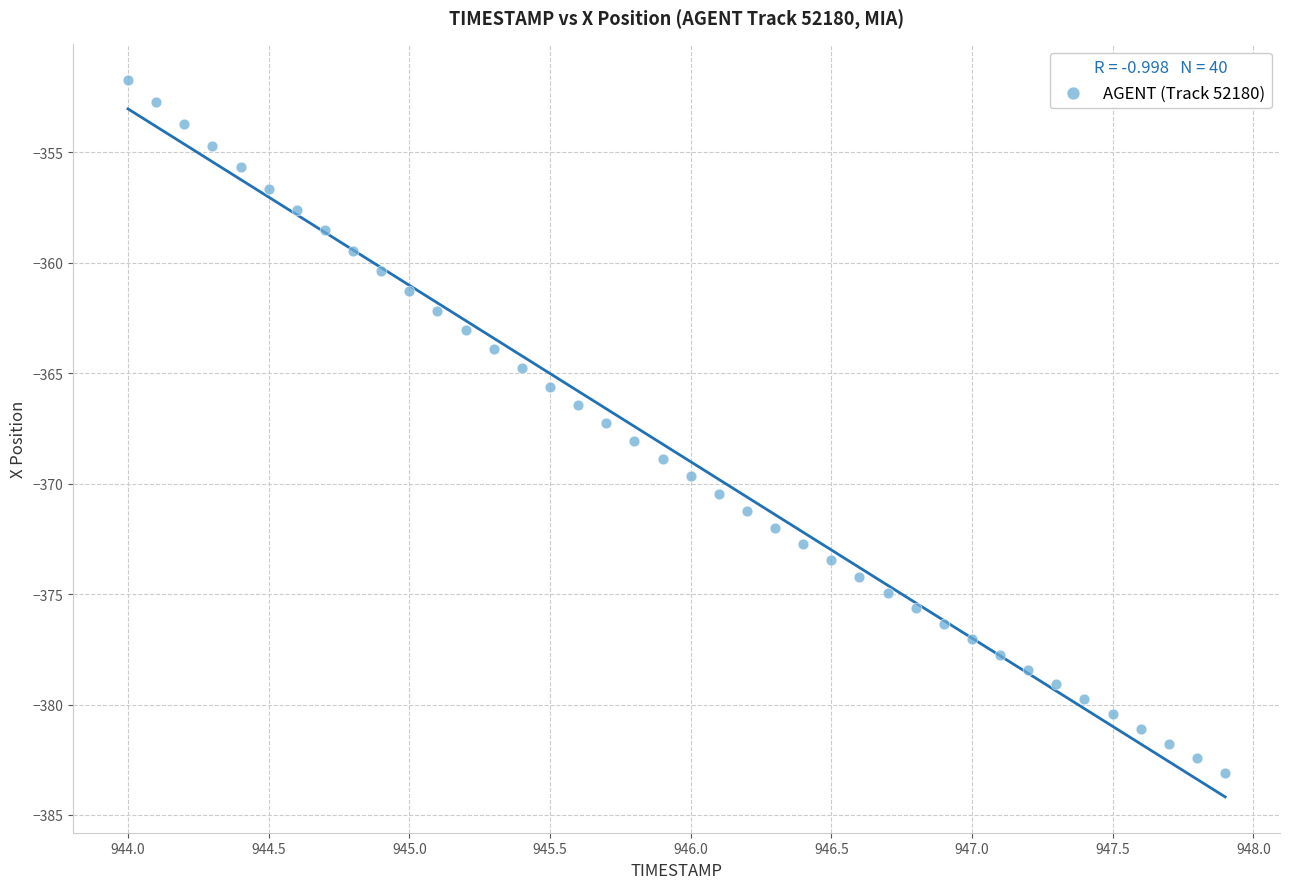

What is the range of X values (max minus min)?

3.9